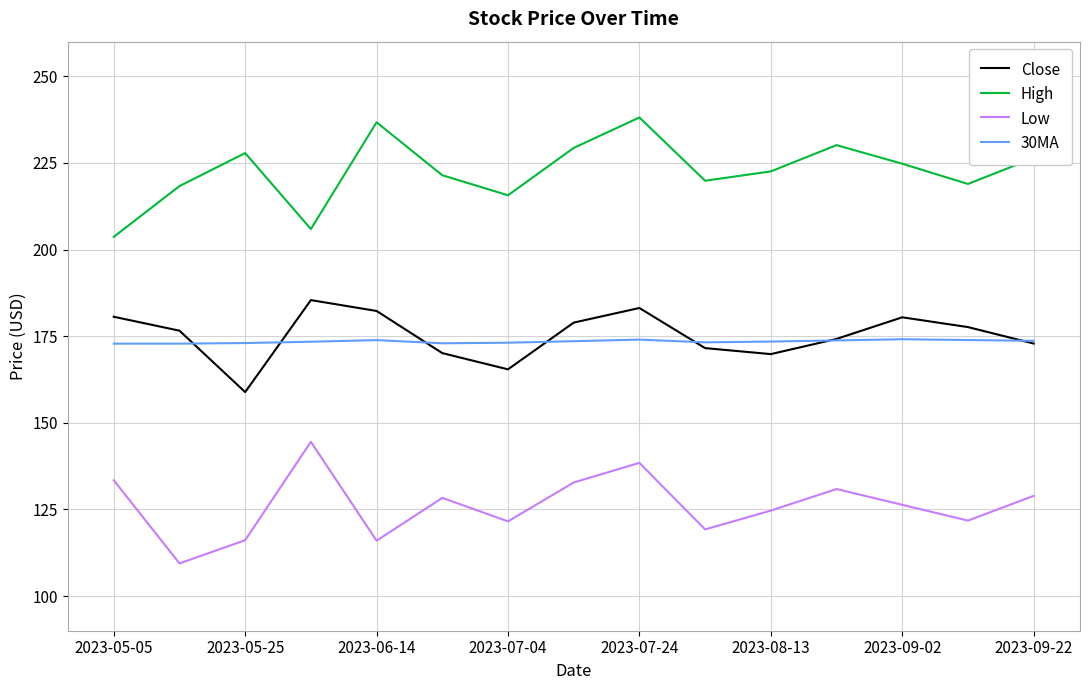

Rank the series by their maximum value, from highest to lowest.

High, Close, 30MA, Low